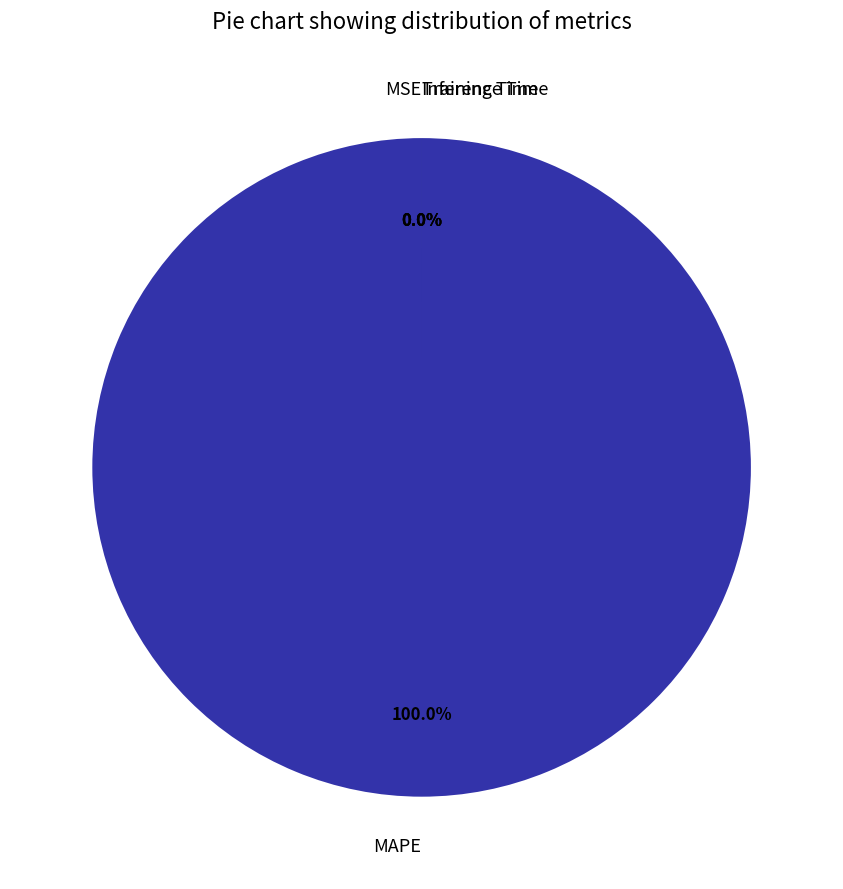

Does MSE account for over 50% of the chart?

No